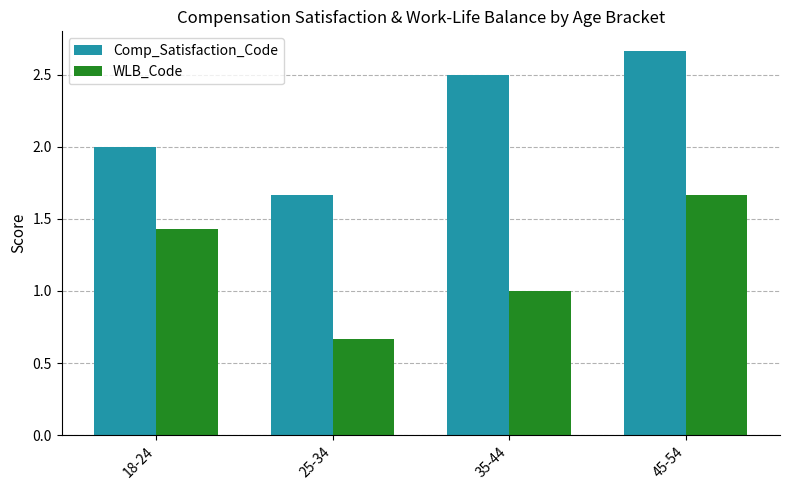

Which series has the largest total across all categories?

Comp_Satisfaction_Code